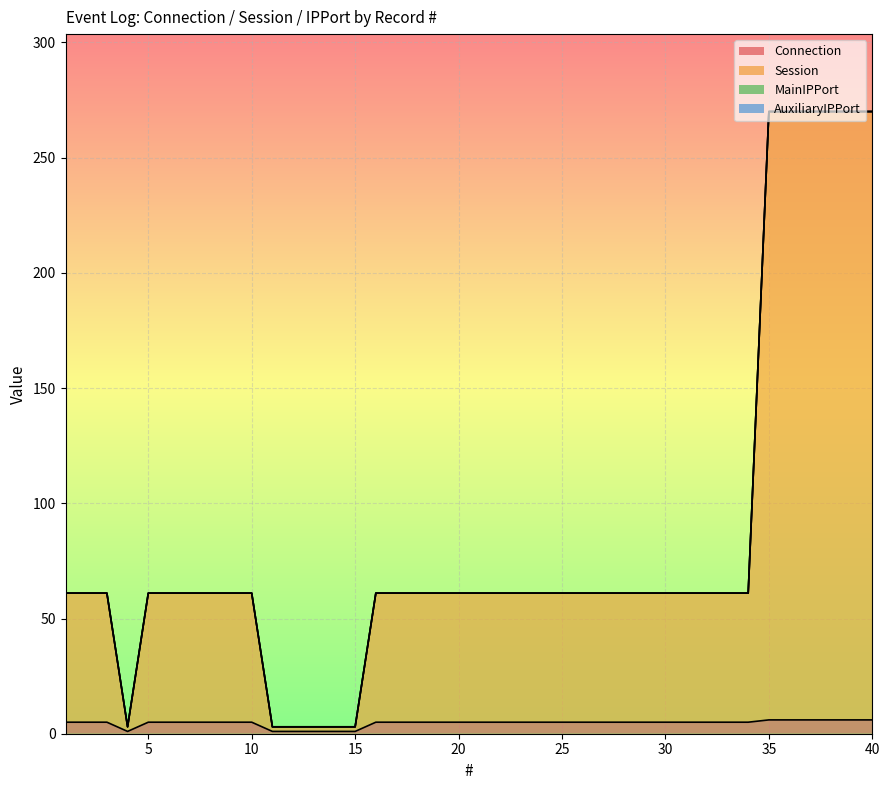

Is it true that Connection equals 5 at 33?

True